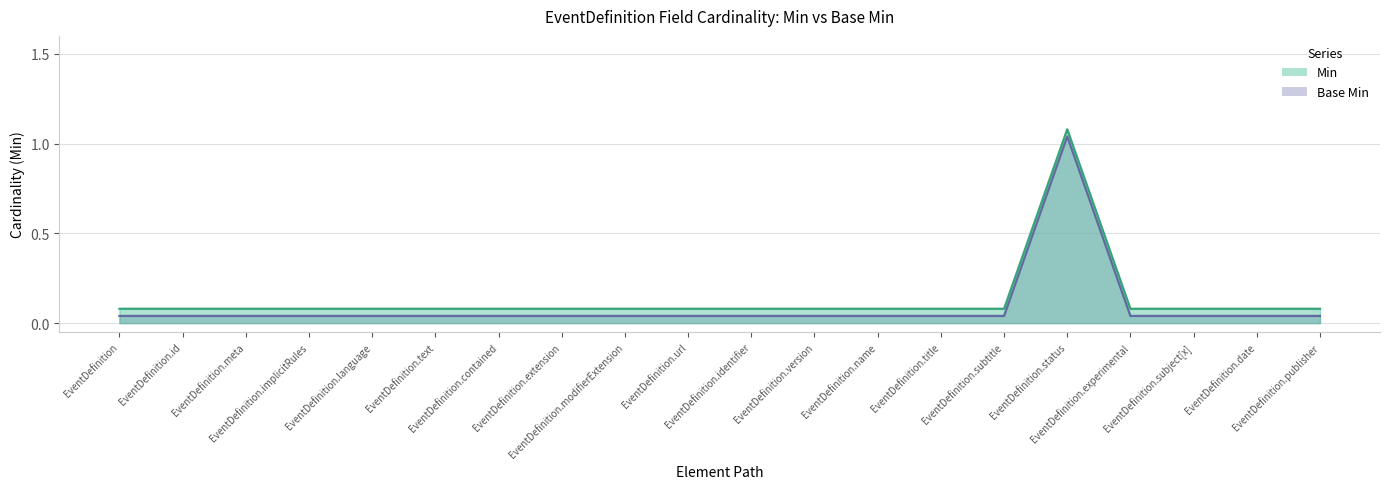

At which label does Base Min reach its minimum?

EventDefinition